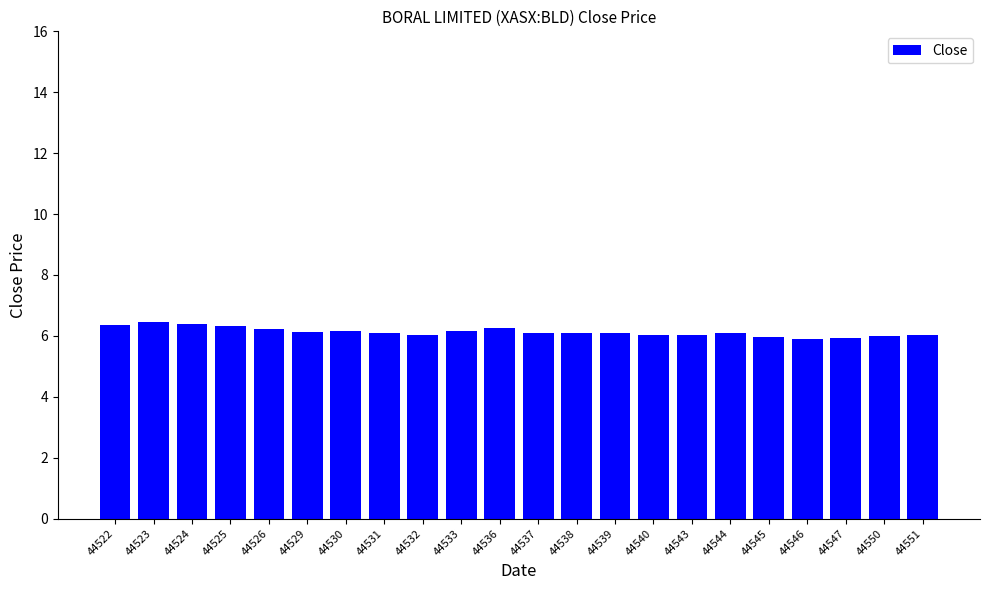

What is the value of the 7th bar from the left?

6.2